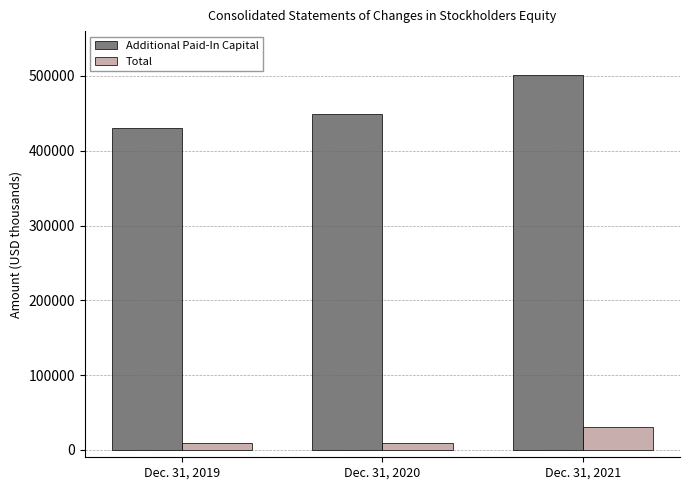

At which category is the sum across all series the highest?

Dec. 31, 2021